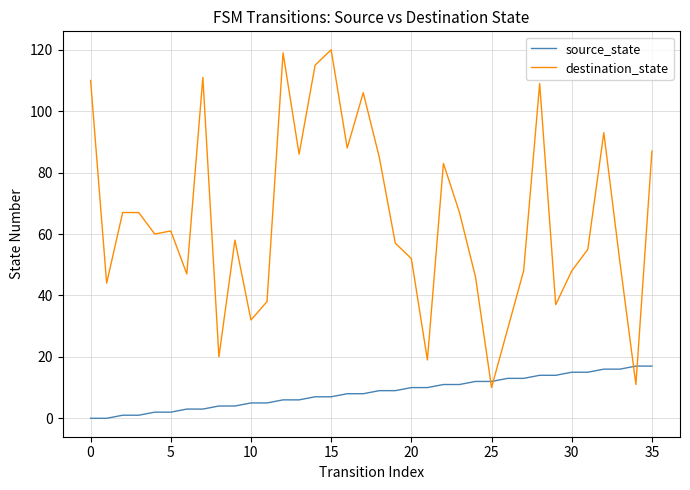

How many distinct data groups are displayed?

2